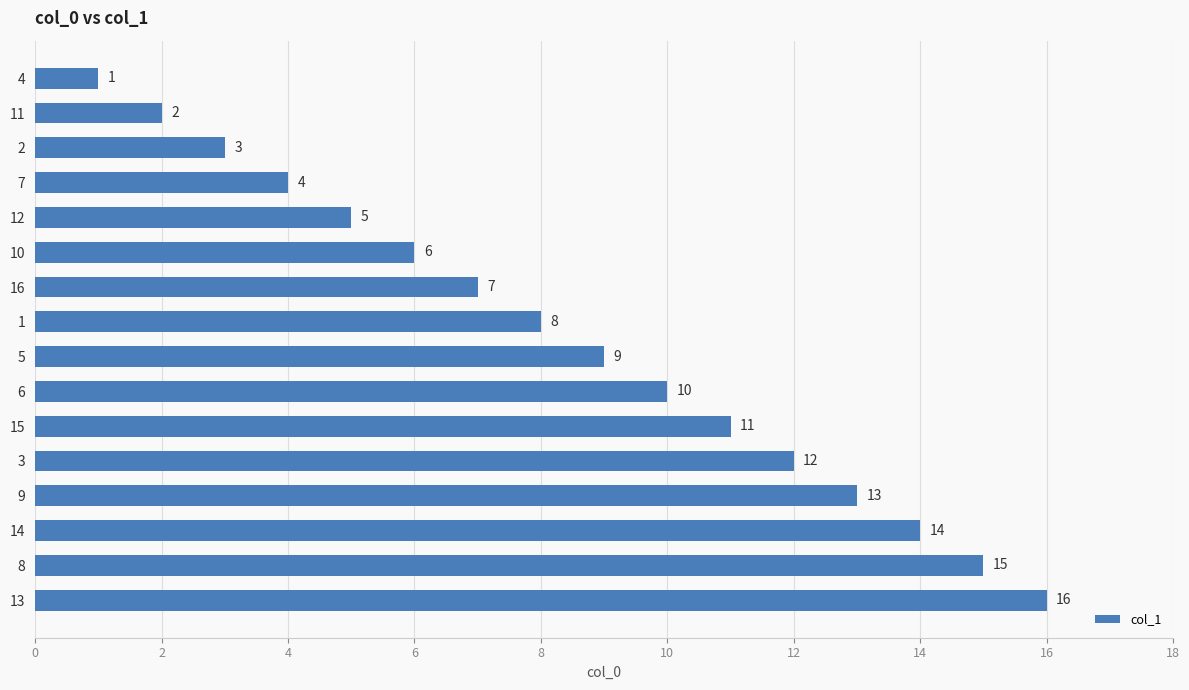

What is the smallest value displayed?

1